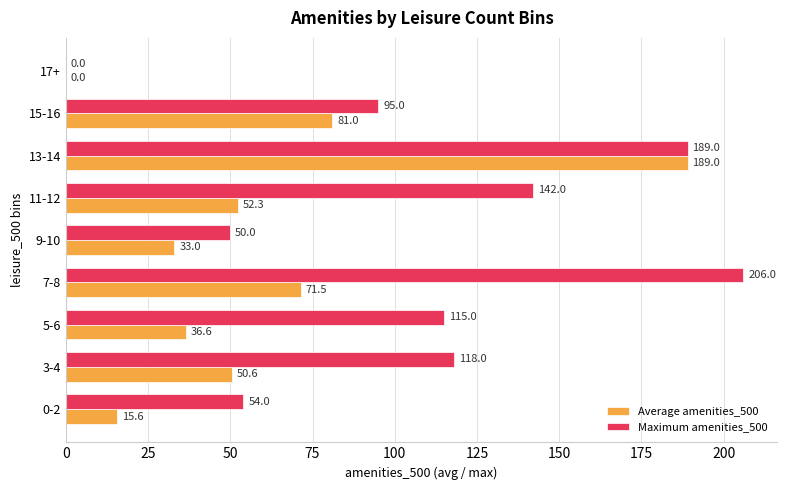

What is the sum of all Average amenities_500 values?

529.6